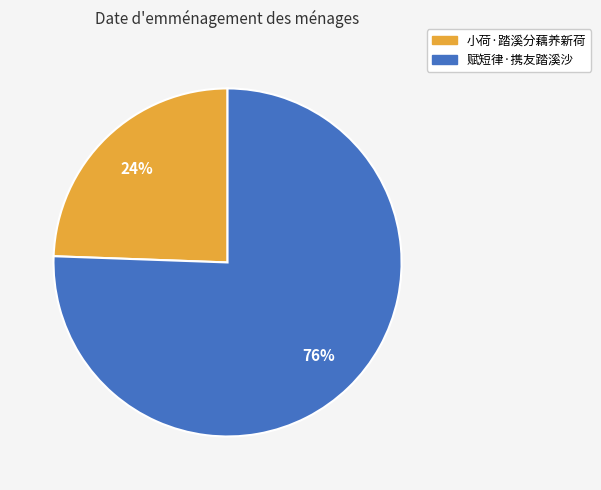

To the nearest percent, what percentage of the pie is 赋短律·携友踏溪沙?

76%